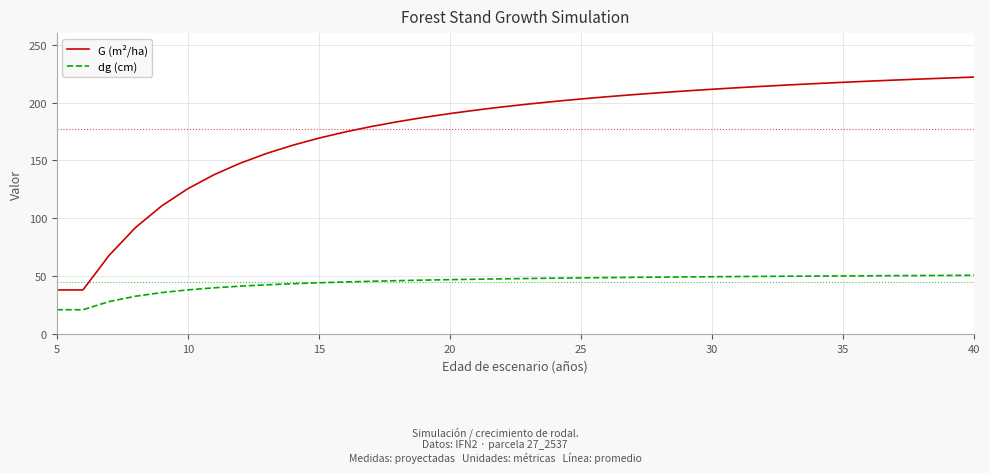

Which series has the largest range (max minus min)?

G (m²/ha)